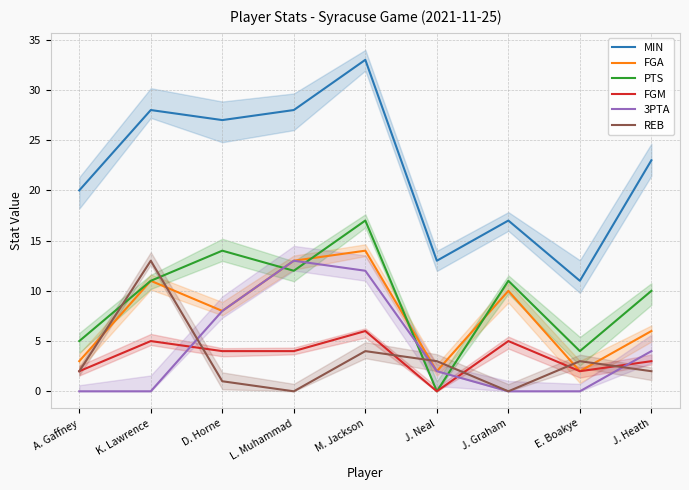

Reading left to right, what are all the values shown in this chart?

MIN: 20	28	27	28	33	13	17	11	23
FGA: 3	11	8	13	14	2	10	2	6
PTS: 5	11	14	12	17	0	11	4	10
FGM: 2	5	4	4	6	0	5	2	3
3PTA: 0	0	8	13	12	2	0	0	4
REB: 2	13	1	0	4	3	0	3	2